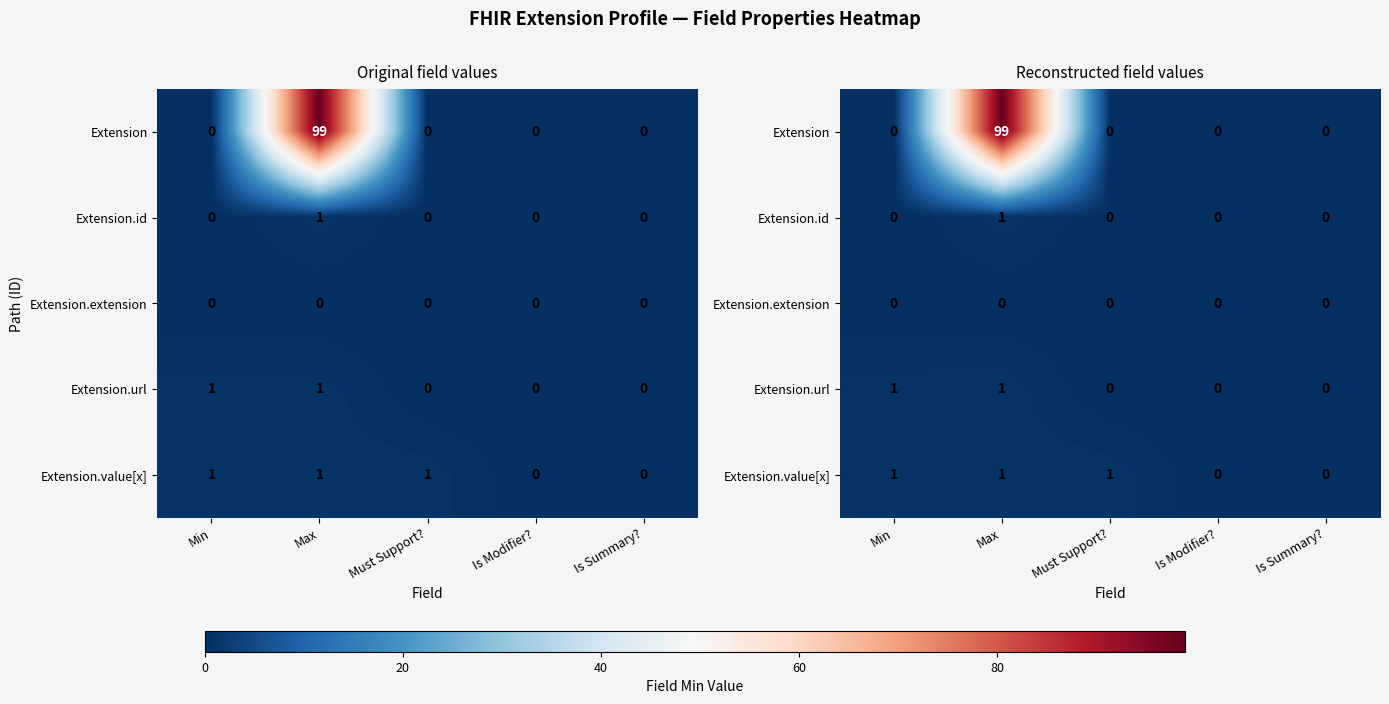

At how many categories does at least one series exceed 4?

1